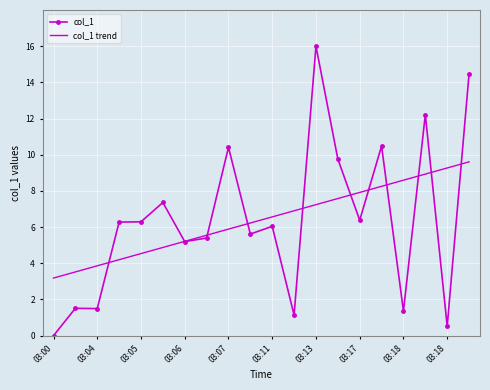

List the series in order of their peak value, lowest first.

col_1 trend, col_1